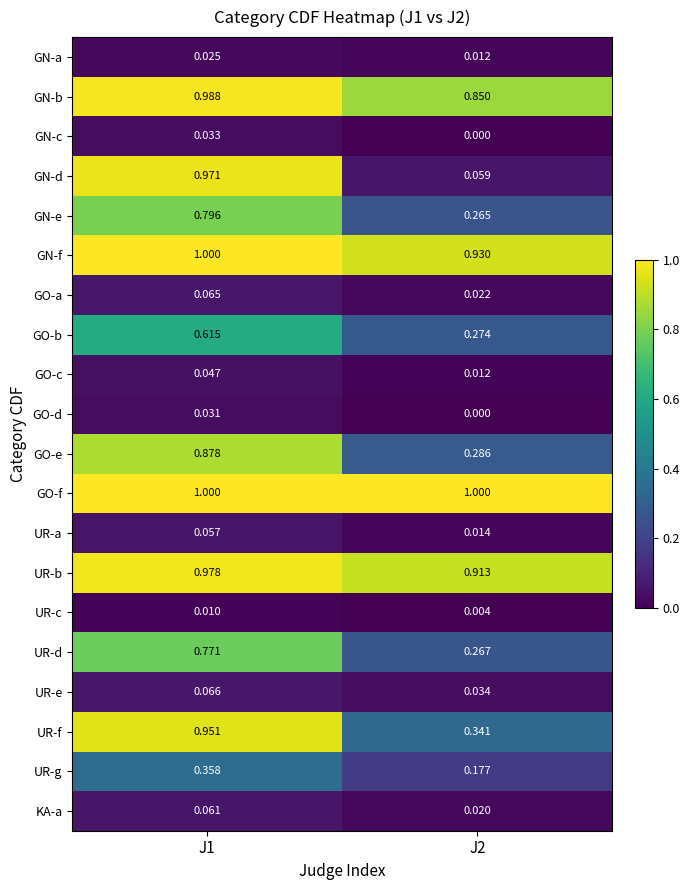

Which series has the largest total across all categories?

GO-f